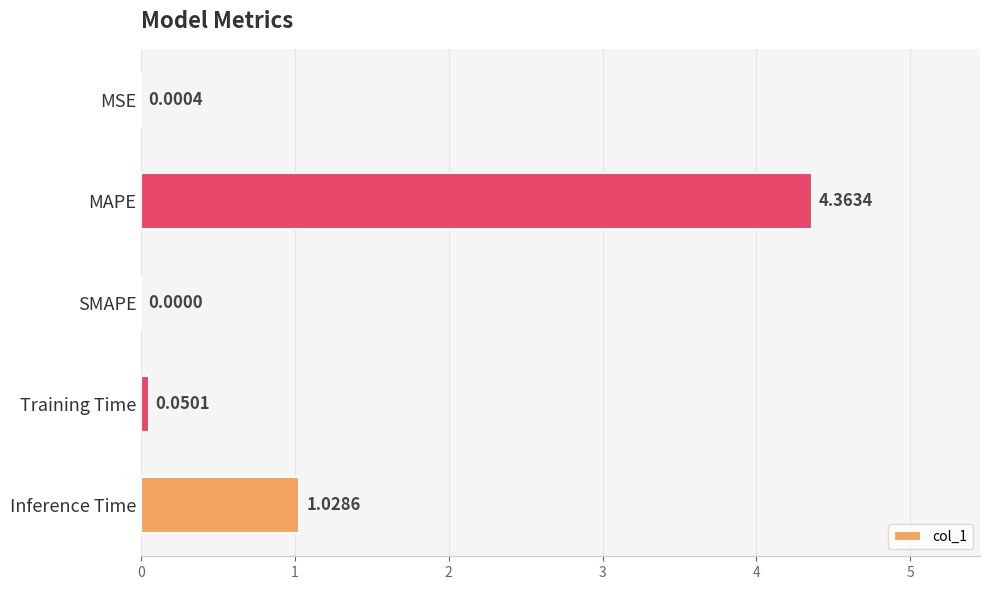

Where is the data nearest to the value 2?

Inference Time